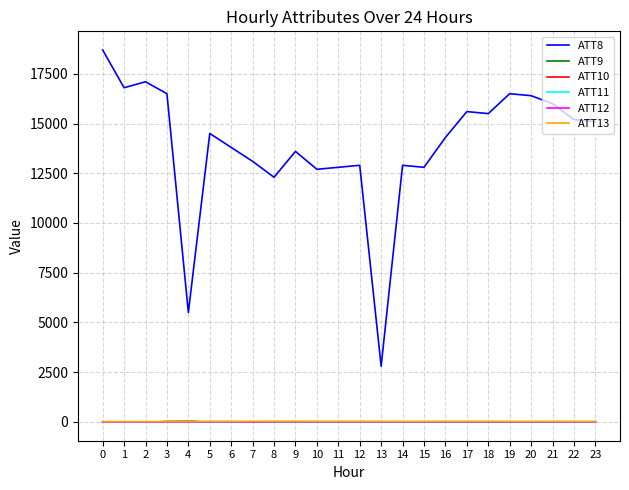

How many times do ATT9 and ATT13 cross each other?

2